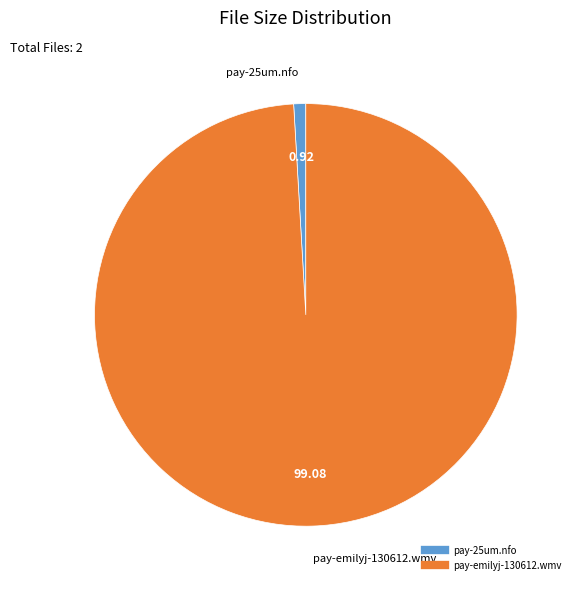

Do pay-emilyj-130612.wmv and pay-25um.nfo together represent more than half of the pie?

Yes